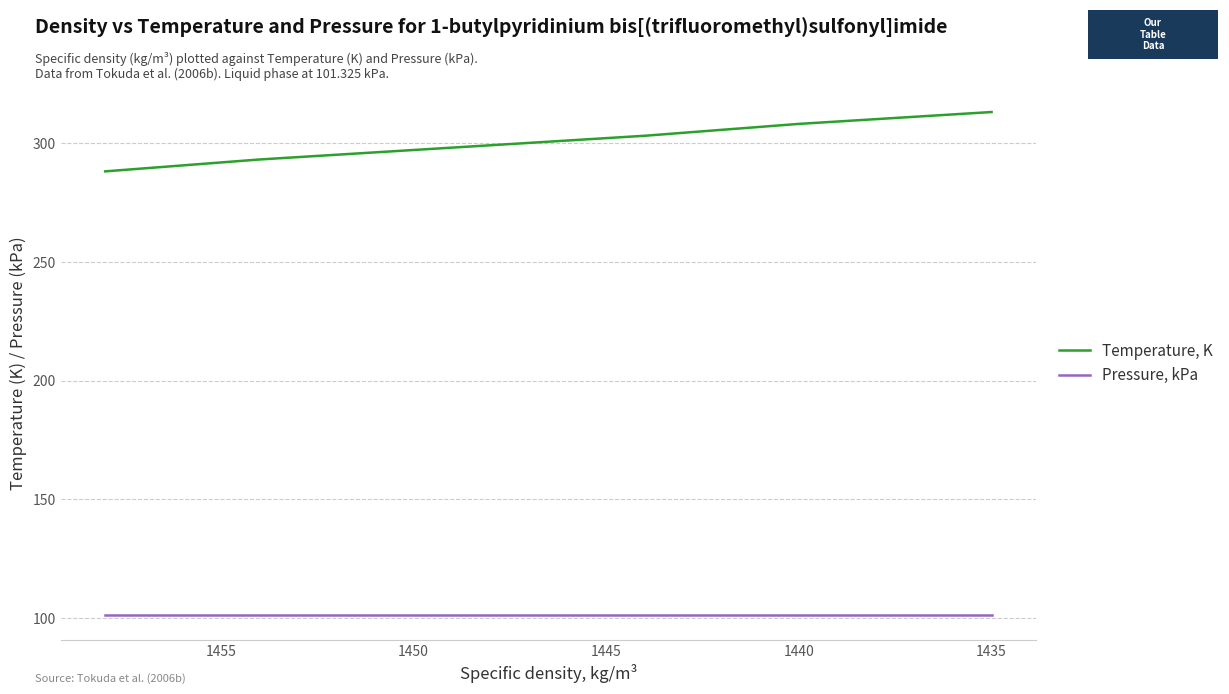

What is the sum of all Pressure, kPa values?

608.0